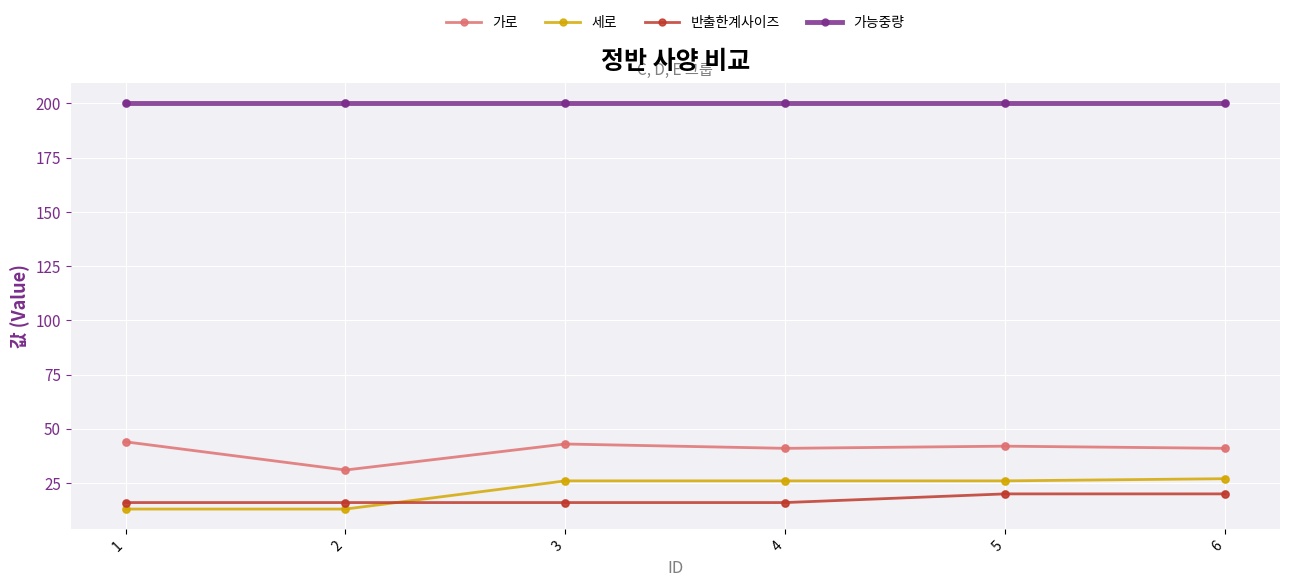

At how many categories does at least one series exceed 91?

6